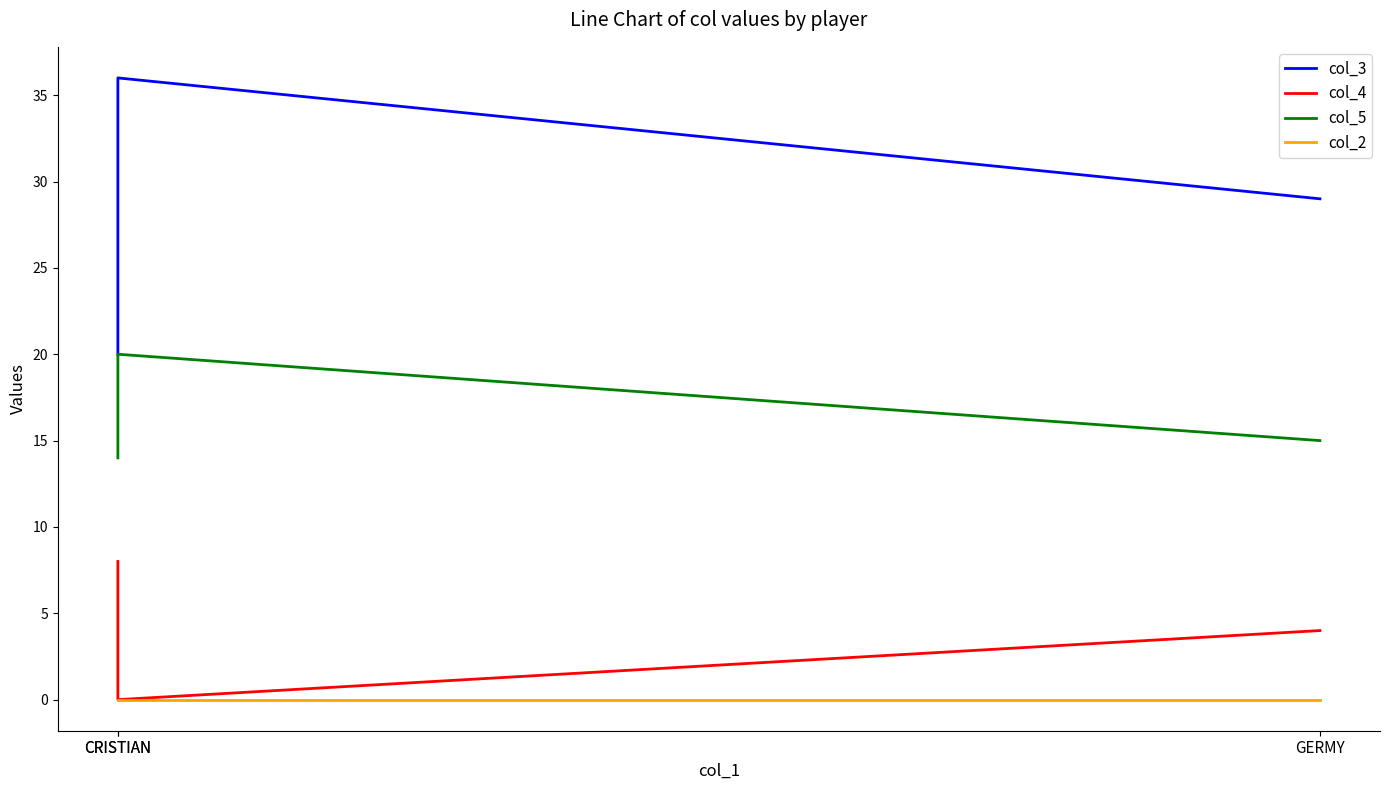

Between CRISTIAN and CRISTIAN, which is larger?

CRISTIAN